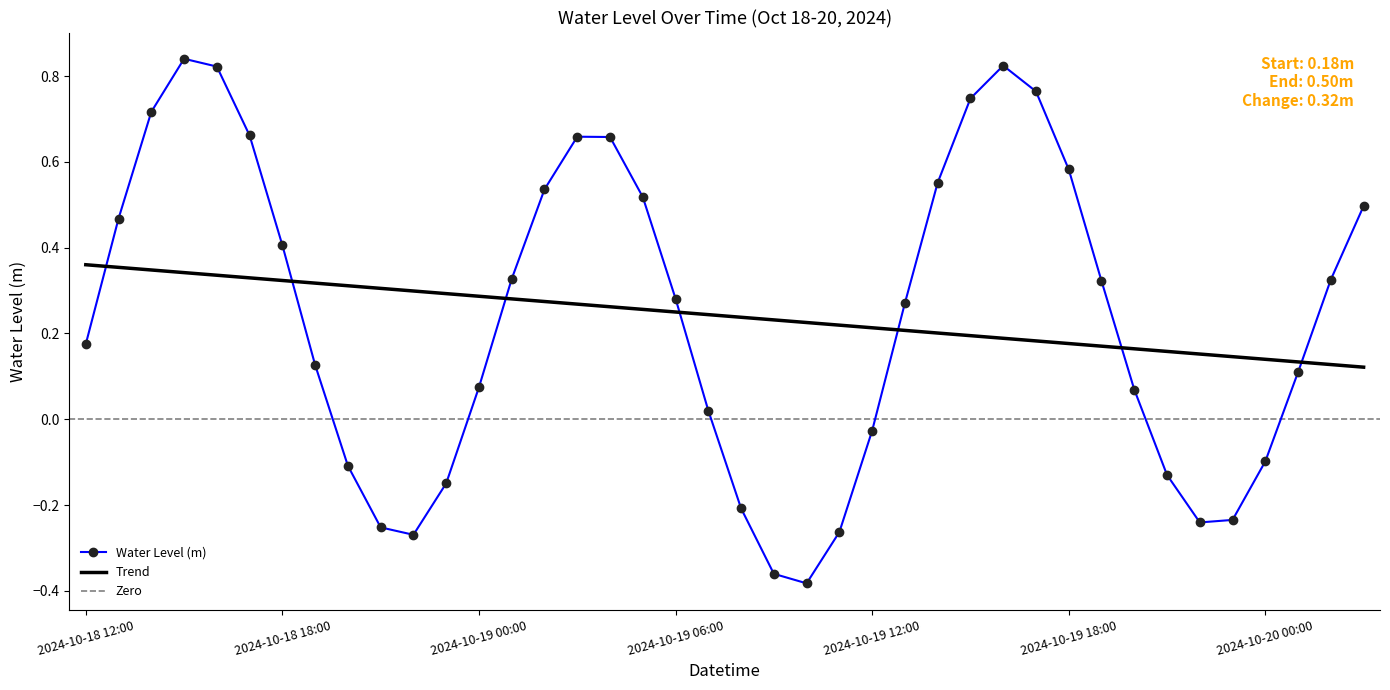

List the labels in order of value, largest first.

2024-10-18 15:00, 2024-10-19 16:00, 2024-10-18 16:00, 2024-10-19 17:00, 2024-10-19 15:00, 2024-10-18 14:00, 2024-10-18 17:00, 2024-10-19 03:00, 2024-10-19 04:00, 2024-10-19 18:00, 2024-10-19 14:00, 2024-10-19 02:00, 2024-10-19 05:00, 2024-10-20 03:00, 2024-10-18 13:00, 2024-10-18 18:00, 2024-10-19 01:00, 2024-10-20 02:00, 2024-10-19 19:00, 2024-10-19 06:00, 2024-10-19 13:00, 2024-10-18 12:00, 2024-10-18 19:00, 2024-10-20 01:00, 2024-10-19 00:00, 2024-10-19 20:00, 2024-10-19 07:00, 2024-10-19 12:00, 2024-10-20 00:00, 2024-10-18 20:00, 2024-10-19 21:00, 2024-10-18 23:00, 2024-10-19 08:00, 2024-10-19 23:00, 2024-10-19 22:00, 2024-10-18 21:00, 2024-10-19 11:00, 2024-10-18 22:00, 2024-10-19 09:00, 2024-10-19 10:00